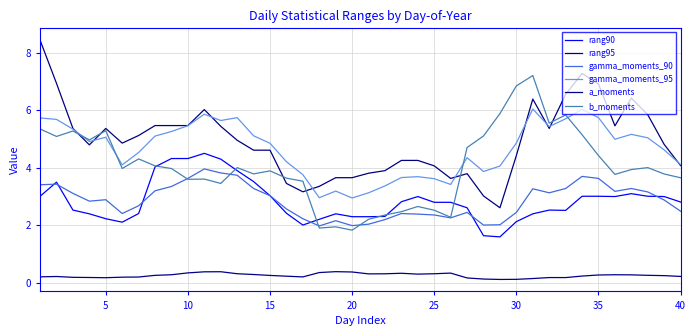

What is the value of the b_moments point at the 12th from the left?

3.5